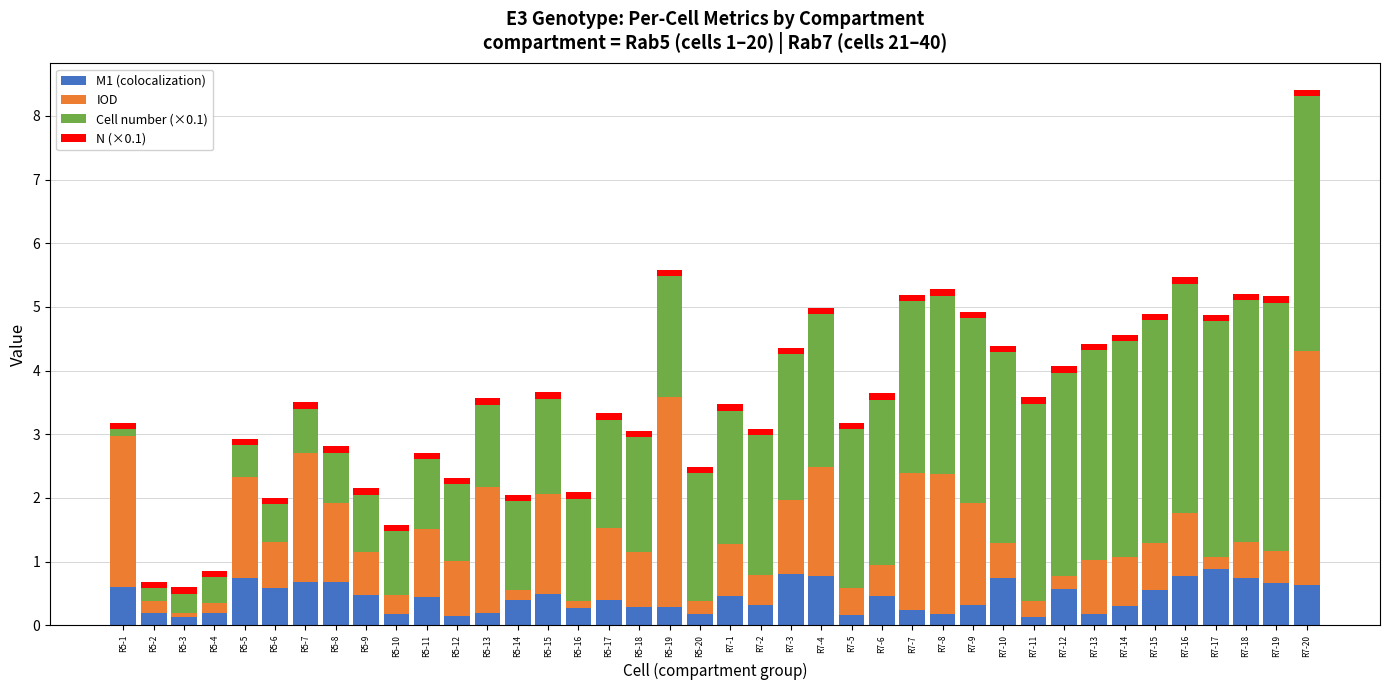

The value of M1 (colocalization) at R5-9 is 0.5. True or false?

True